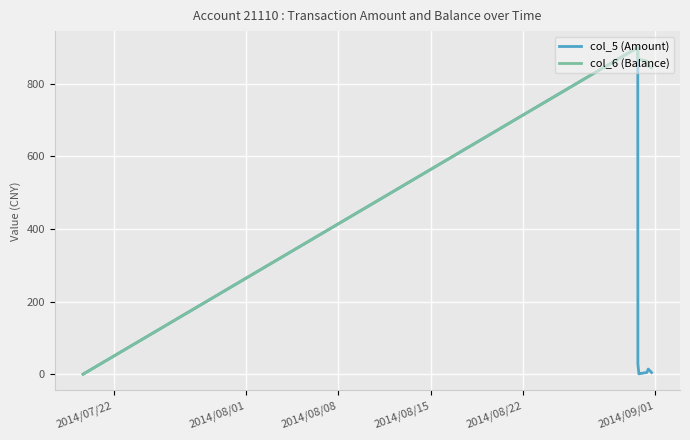

Does the chart have visible grid lines?

Yes